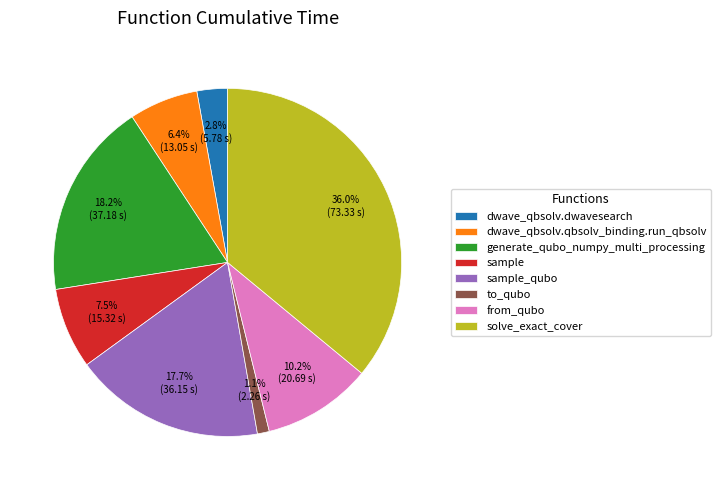

Is from_qubo the majority of the pie?

No